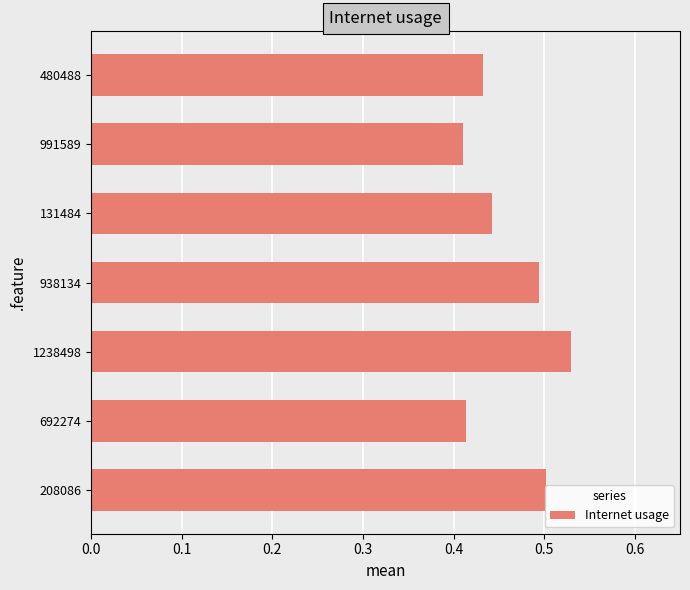

True or false: the data shows 0.5 at 208086.

True